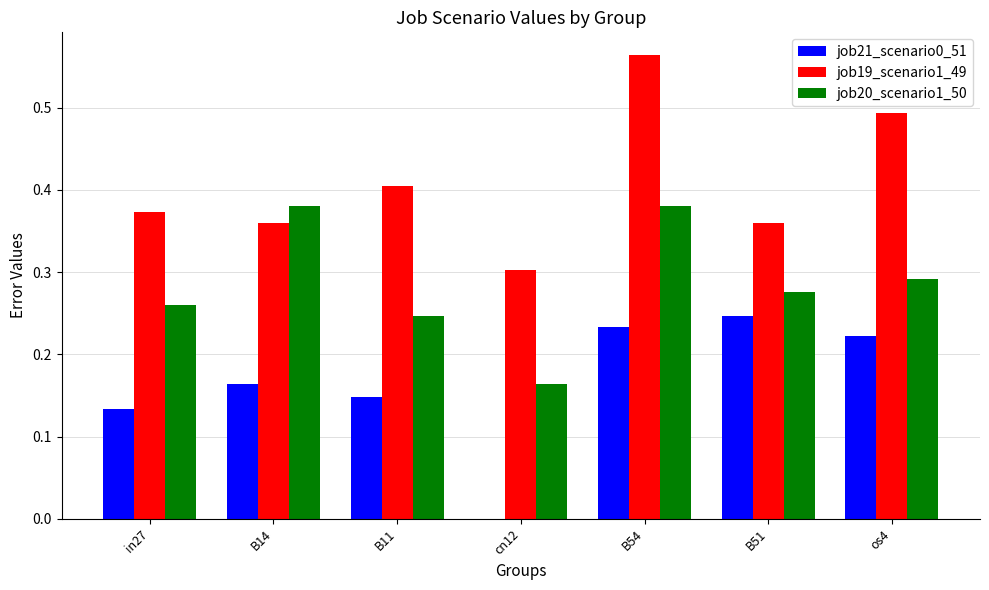

What is the total value across all series at B14?

0.9